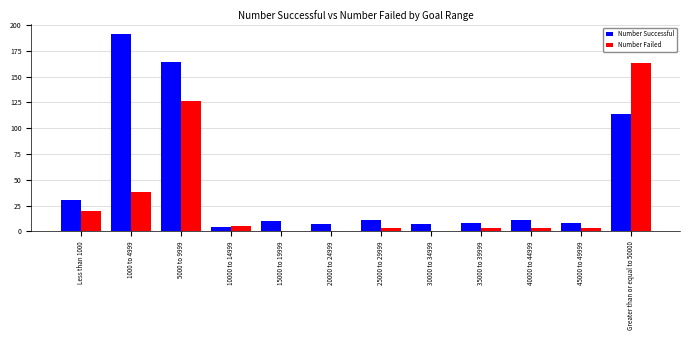

Which category has the highest value in the Number Successful series?

1000 to 4999